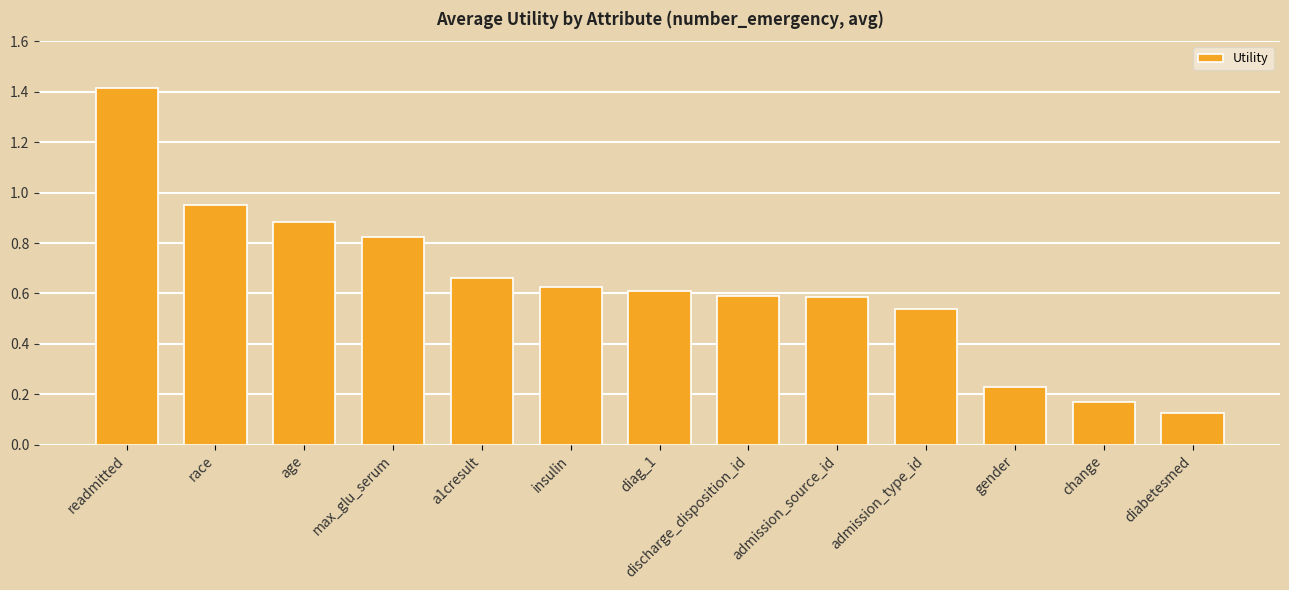

Which category has the lowest value across all series?

diabetesmed